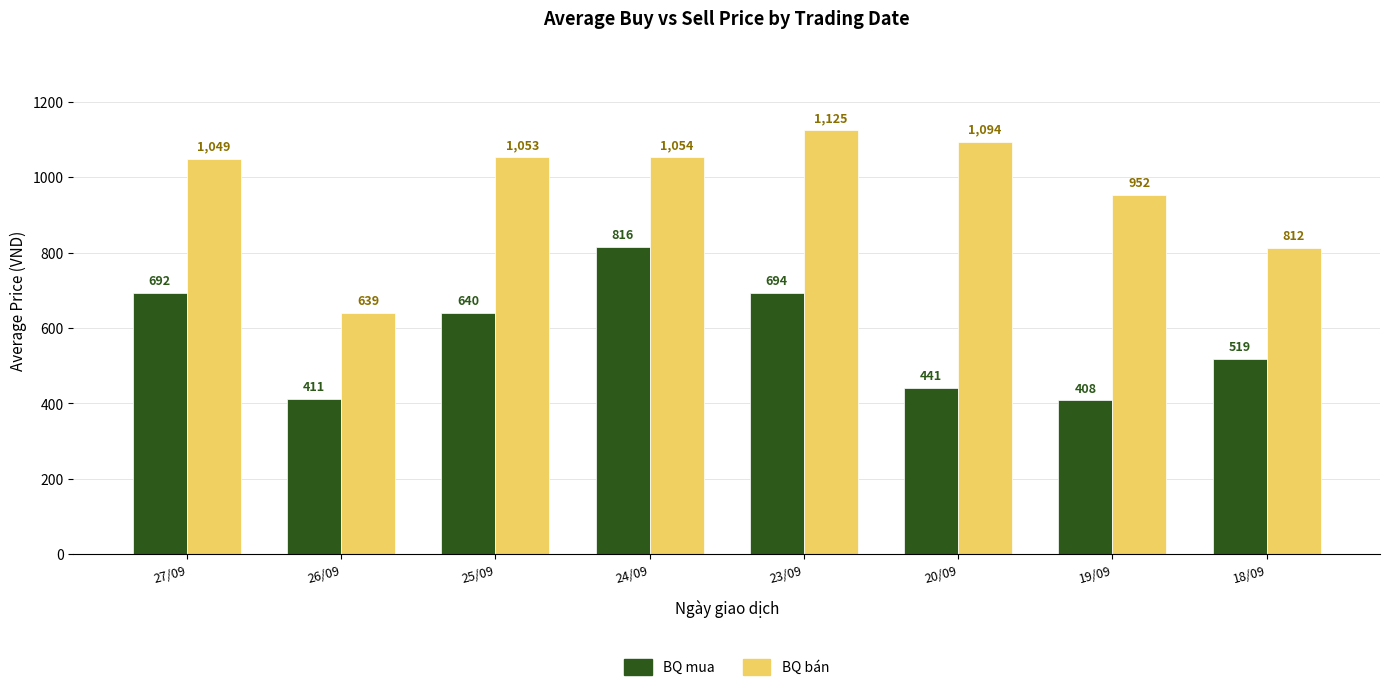

How many distinct data groups are displayed?

2